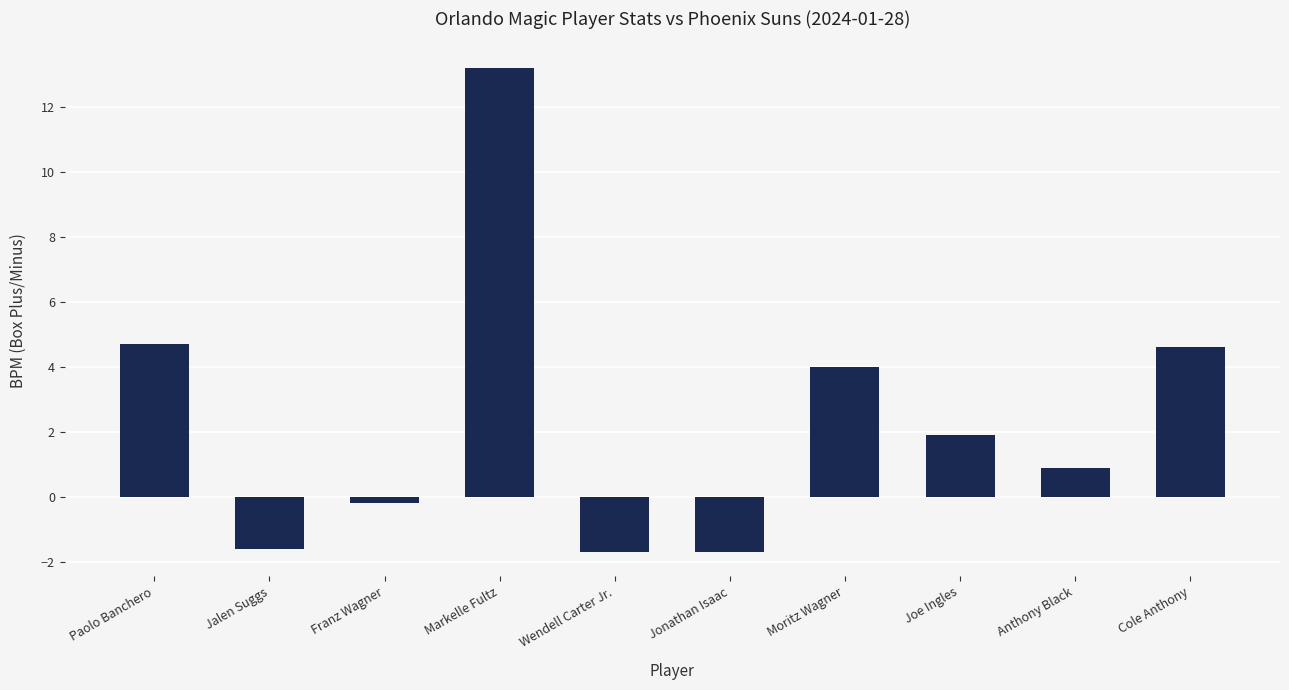

The value at Joe Ingles is 1.3. True or false?

False